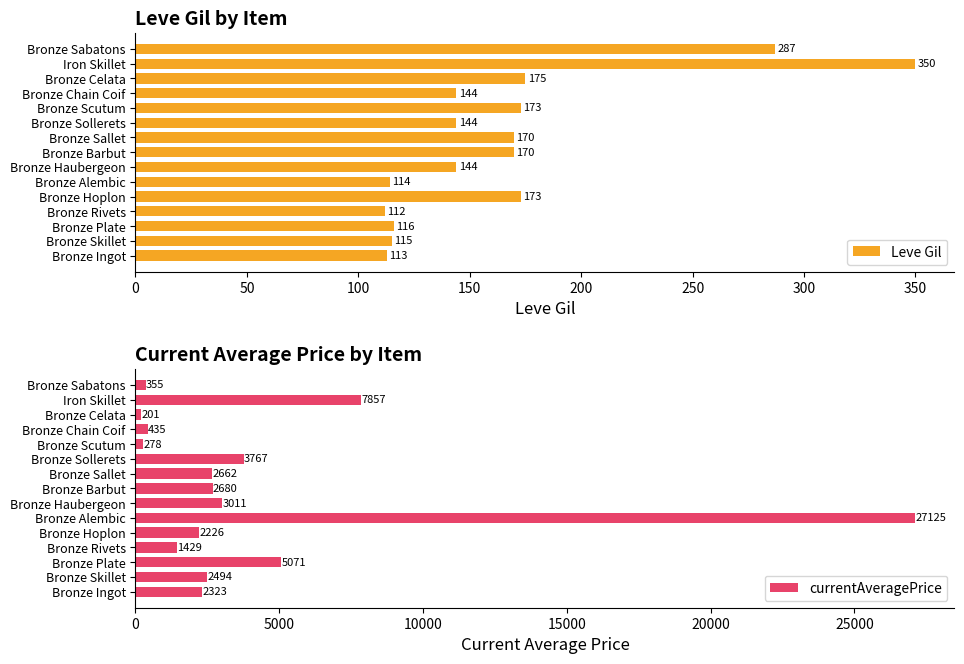

What is the sum of all Leve Gil values?

2500